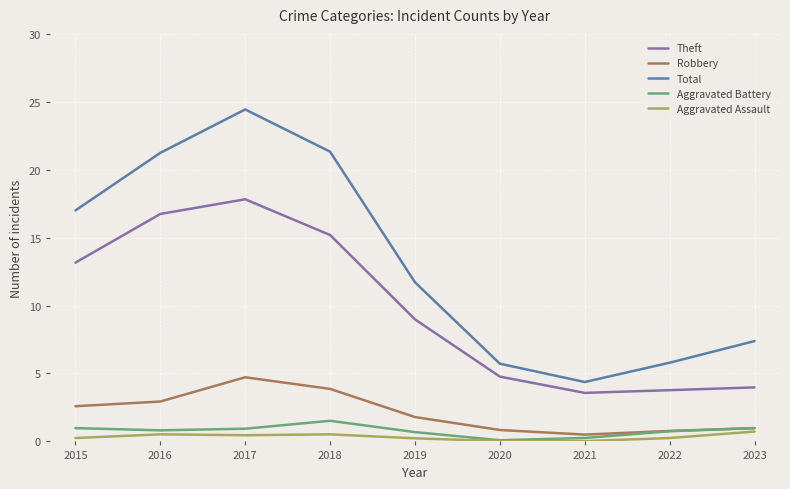

How many interior local valleys does the Aggravated Battery series have?

2